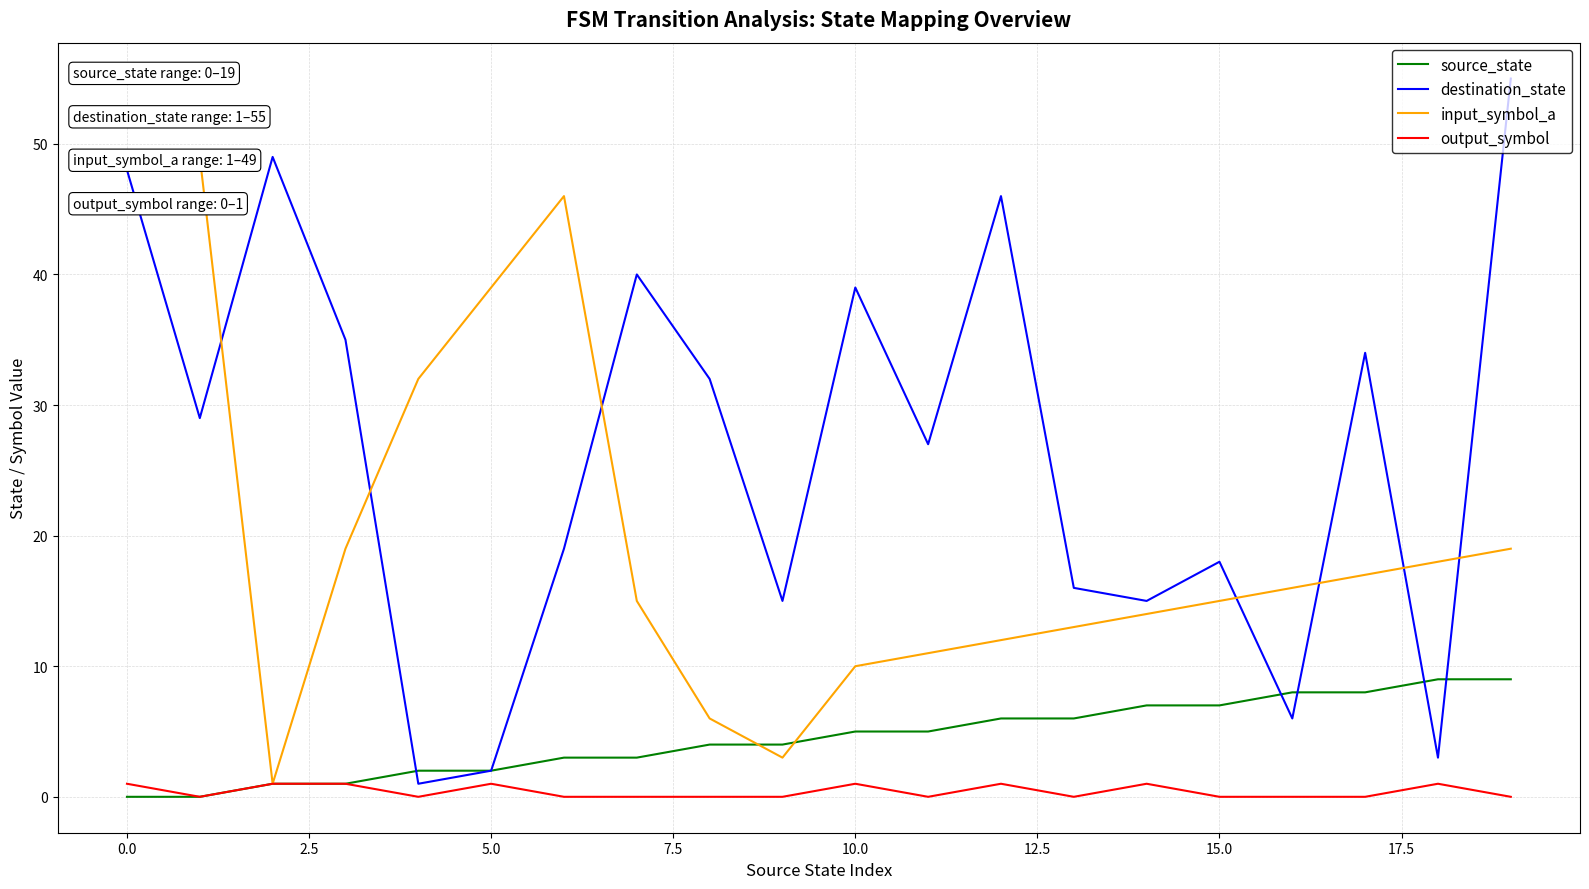

How many intersections are there between source_state and input_symbol_a?

2